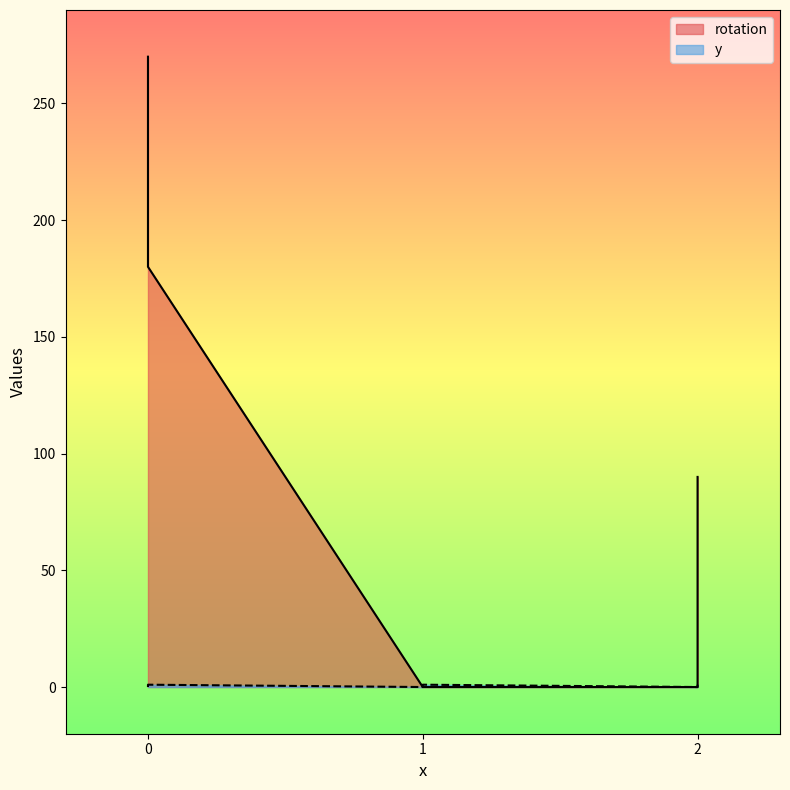

Which series has the largest total across all categories?

rotation